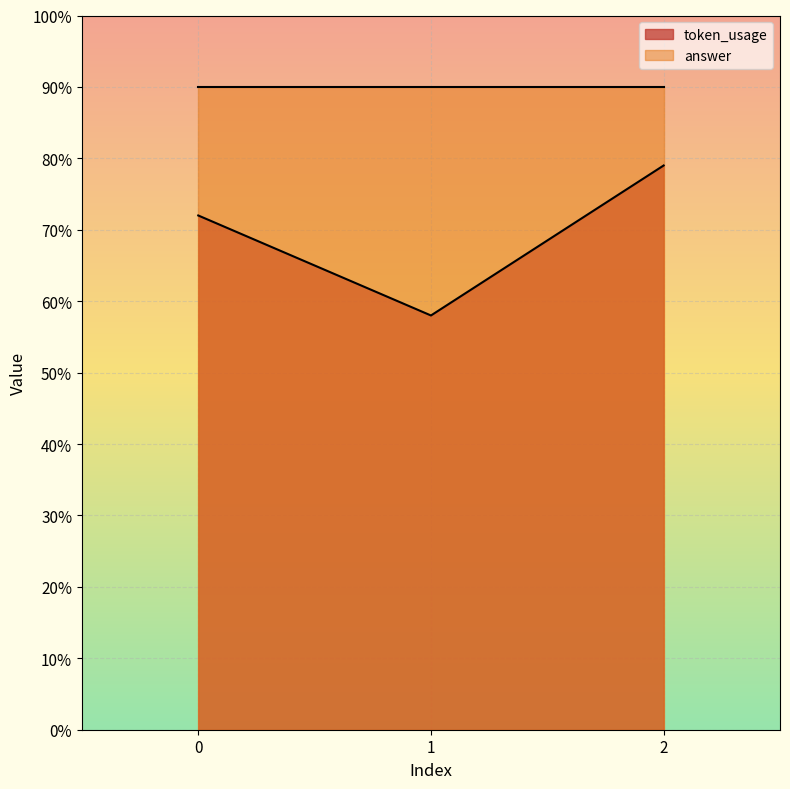

Where does the data first go above 72?

2